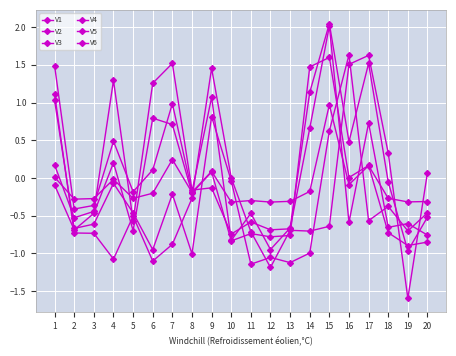

List the labels in order of V3 value, smallest first.

11, 13, 12, 8, 14, 6, 19, 2, 3, 17, 20, 5, 18, 7, 4, 10, 15, 9, 1, 16